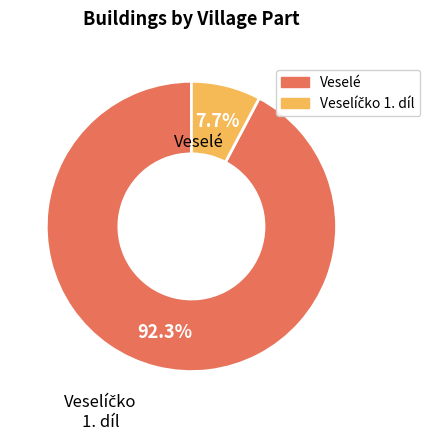

What portion of the pie excludes Veselé?

7.7%